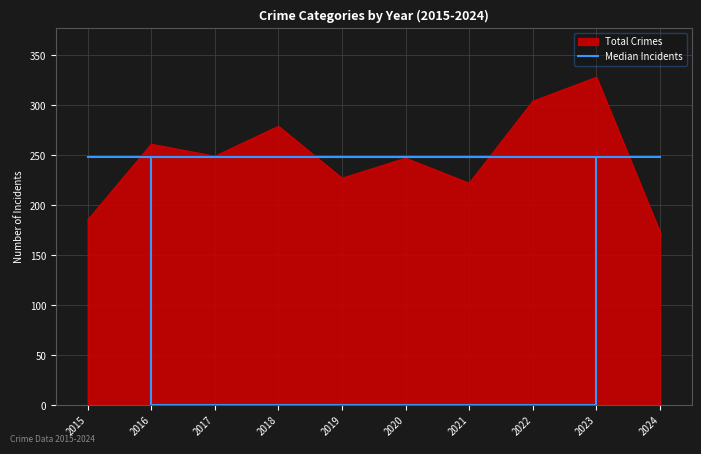

What is the minimum value shown in the chart?

173